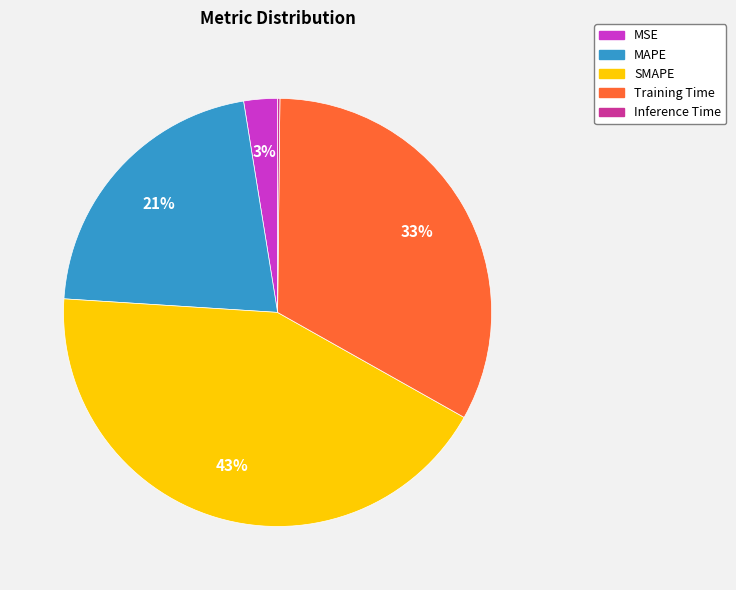

To the nearest percent, what is the average slice percentage?

20%